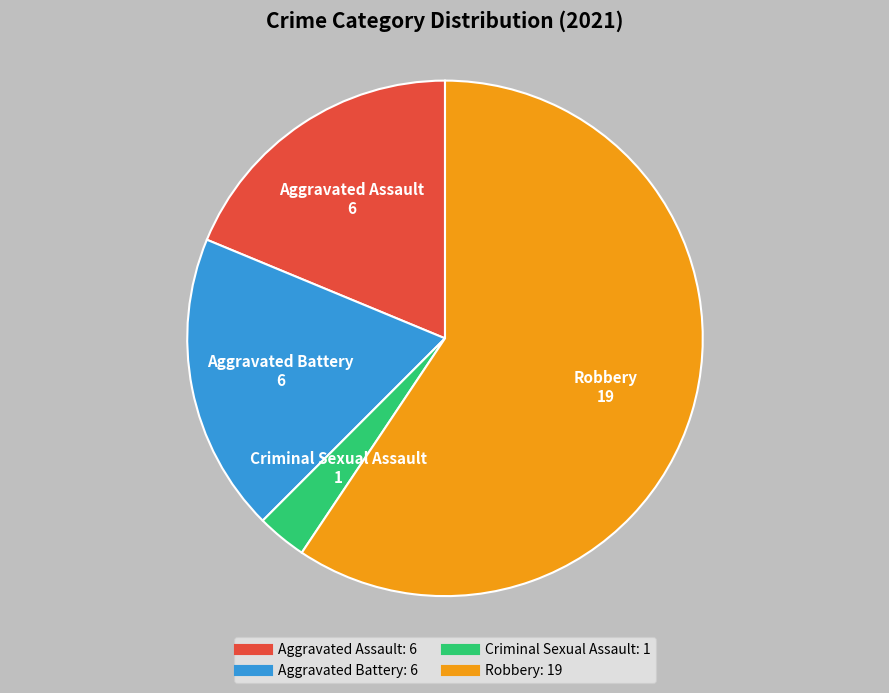

Which category accounts for the majority?

Robbery